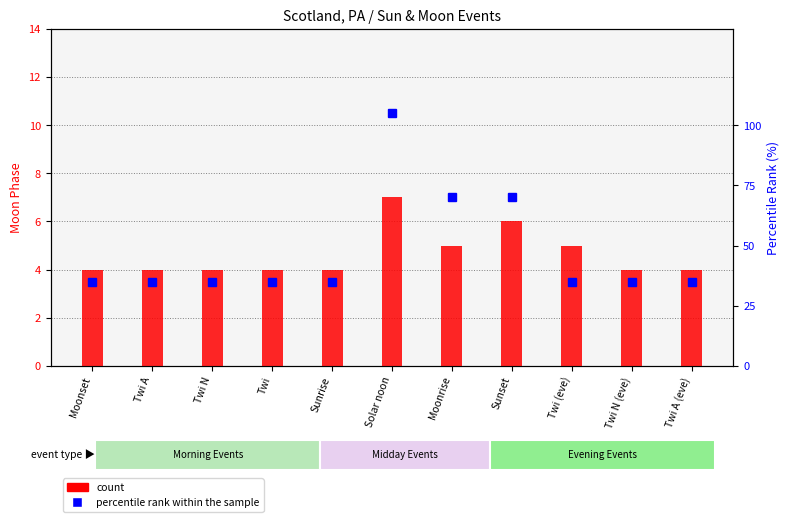

Reading left to right, transcribe all the data shown in this chart.

4	4	4	4	4	7	5	6	5	4	4